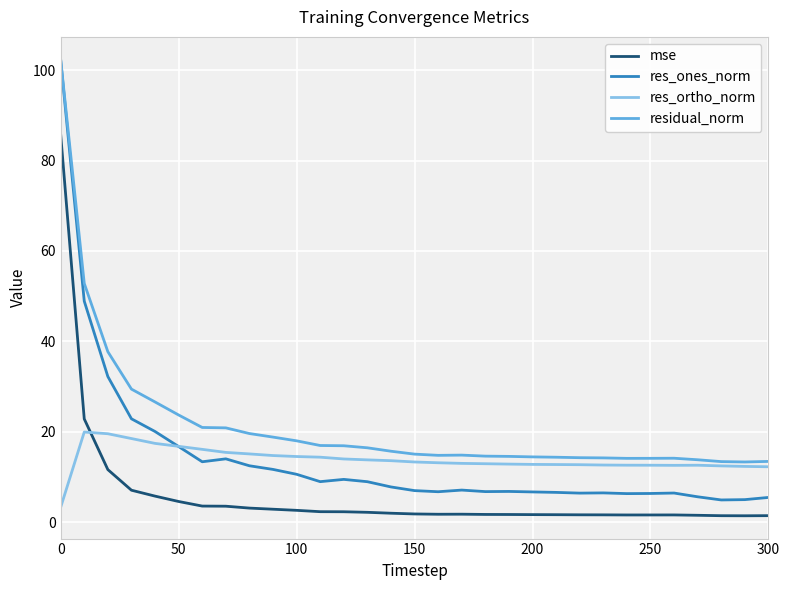

At how many categories does at least one series exceed 72?

1